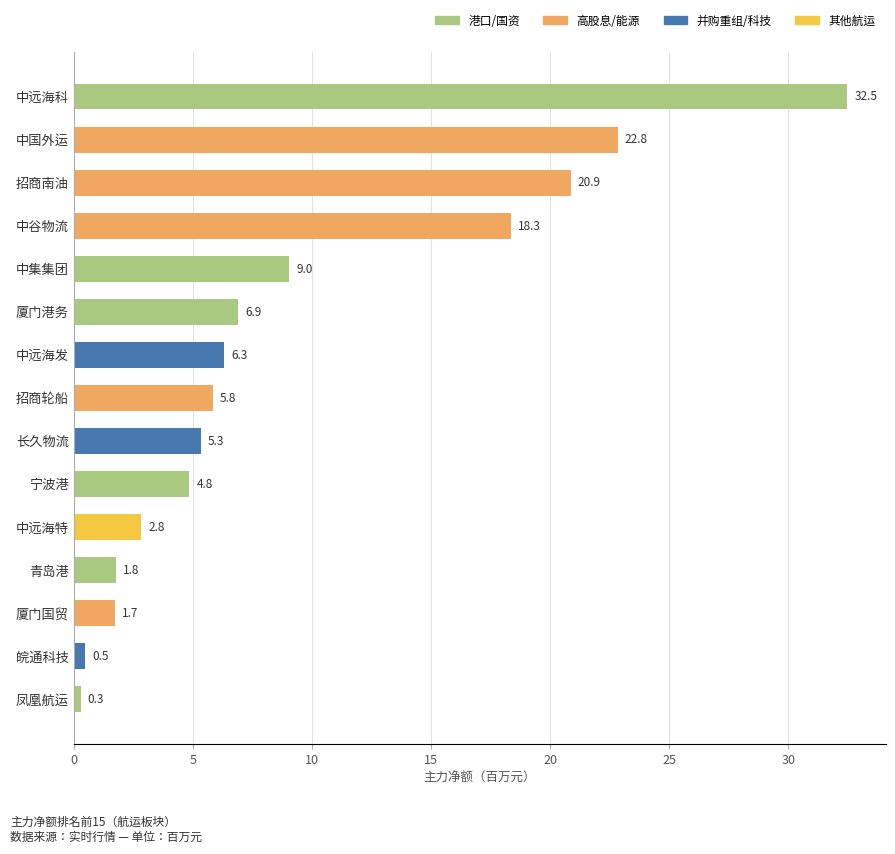

Is it true that the value at 中集集团 is 6.0?

False